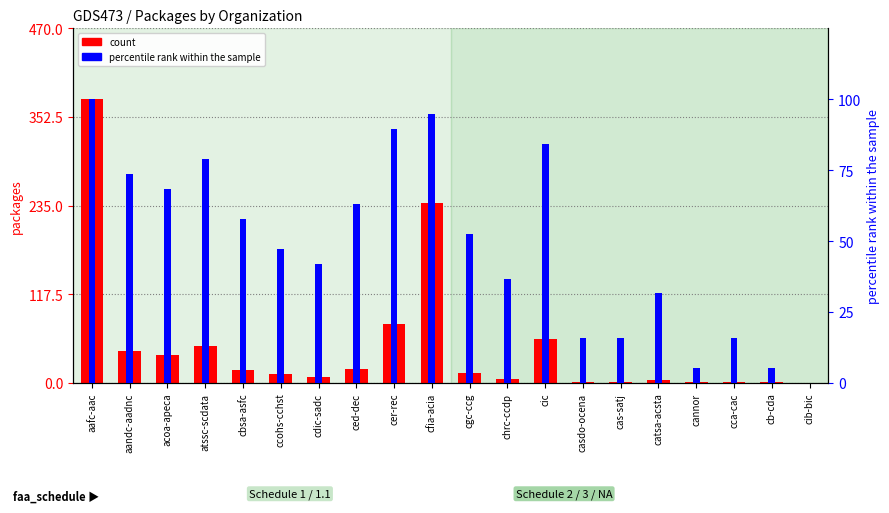

Count the number of categories in the chart.

20